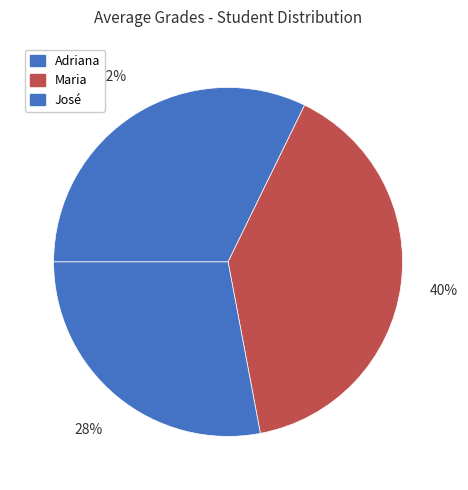

To the nearest percent, what is the average slice percentage?

33%